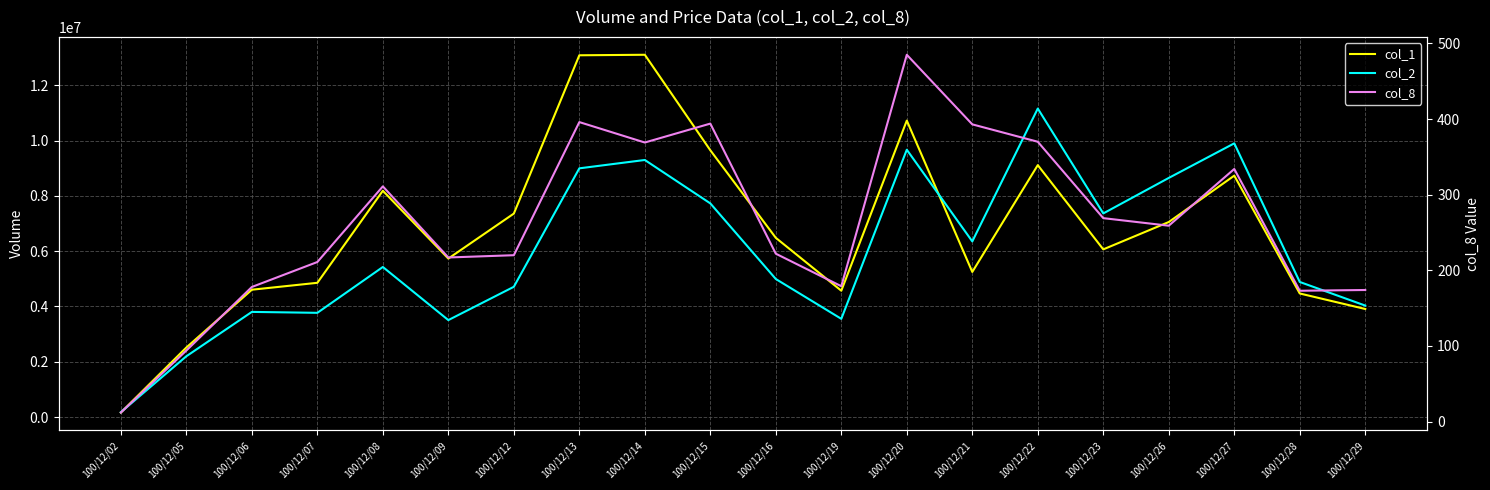

What is the value of the col_2 point at the 1st from the left?

176140